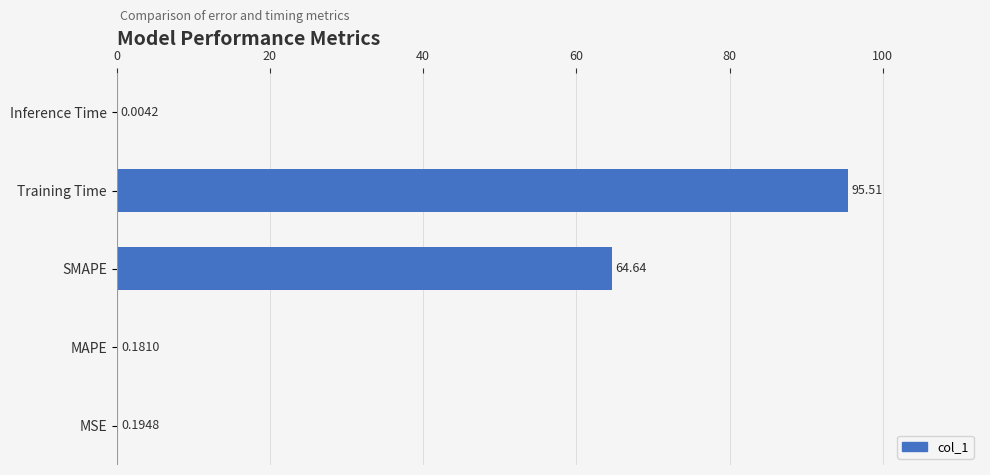

What is the sum of the values at MAPE and MSE?

0.4